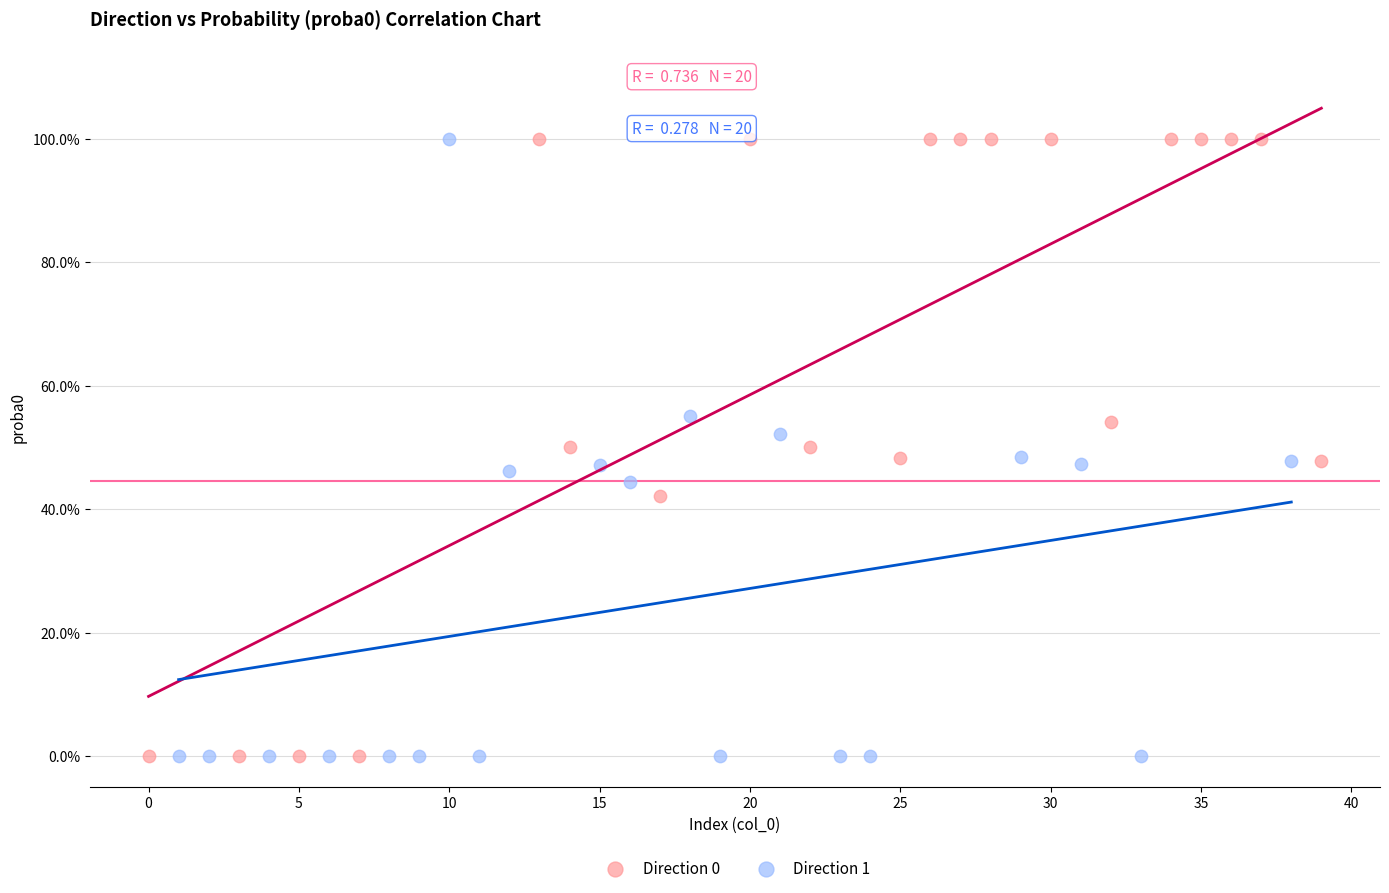

What are all the series names shown in the legend?

Direction 0, Direction 1